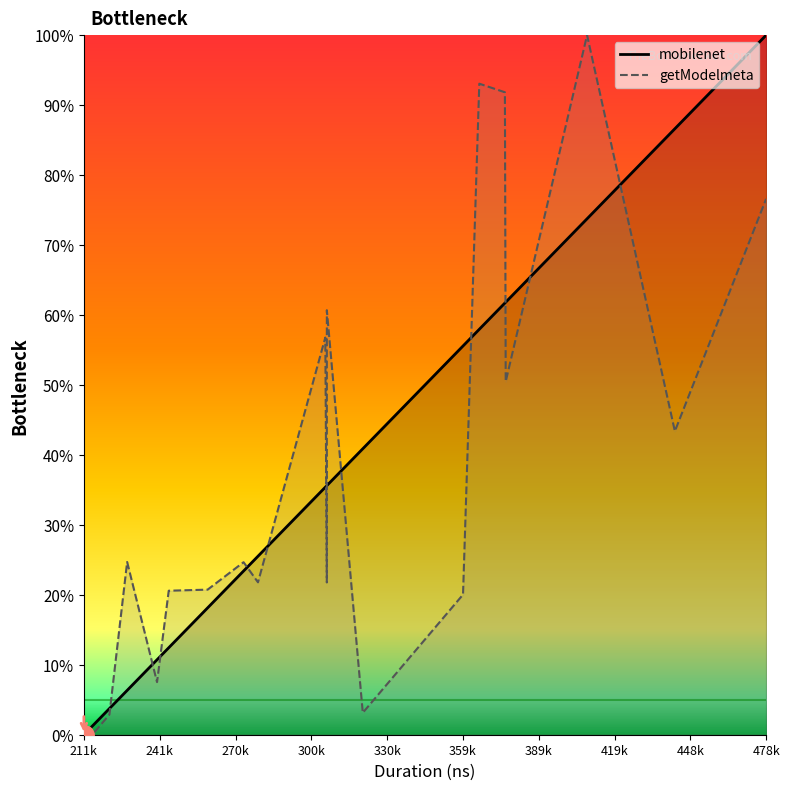

What is the spread (max minus min) of values at 478k?

23.4